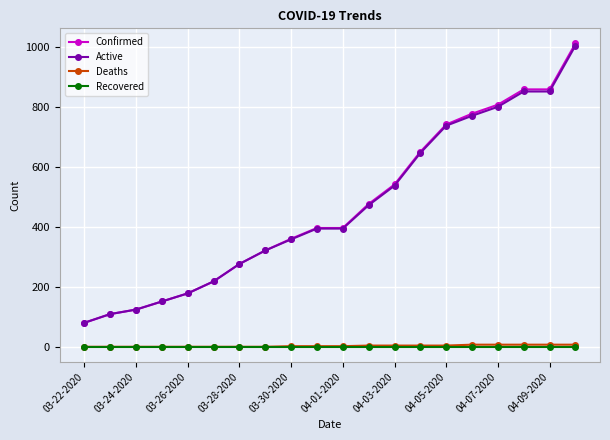

Which series has the largest range (max minus min)?

Confirmed